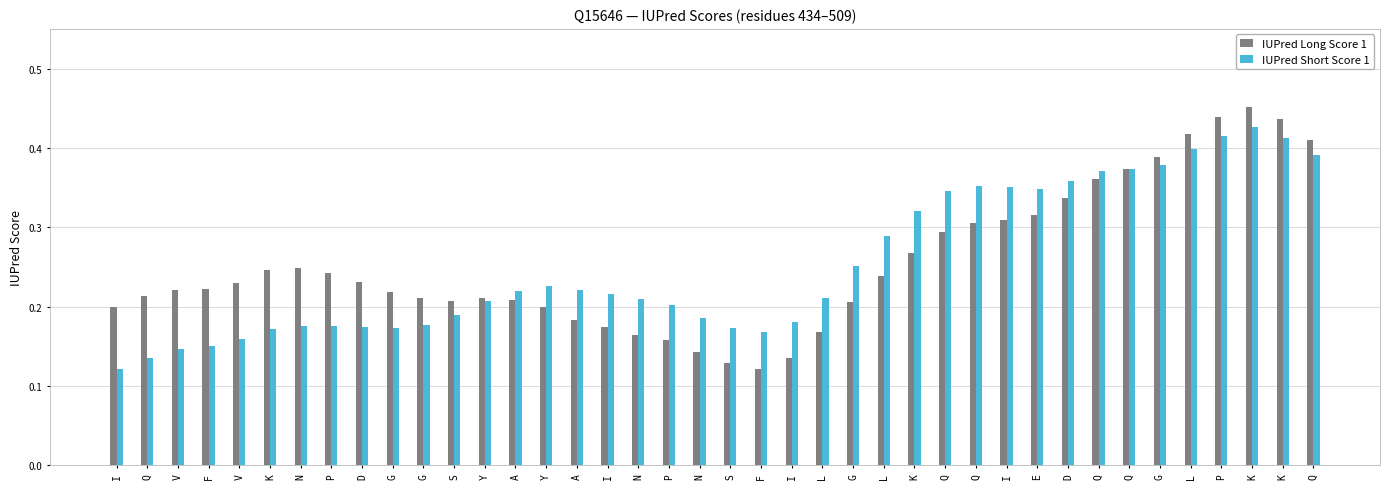

Rank the series at D from highest to lowest value.

IUPred Long Score 1, IUPred Short Score 1